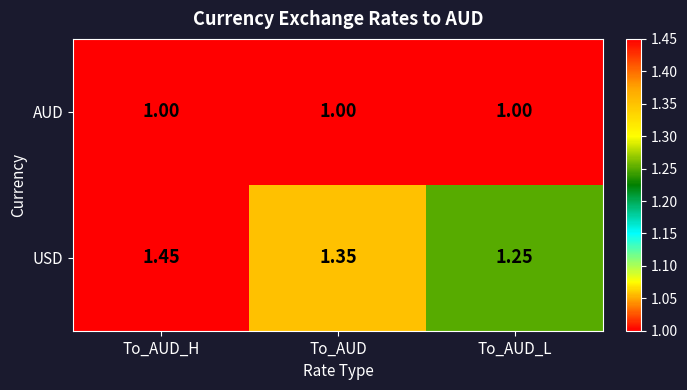

Which series has the widest spread of values?

USD